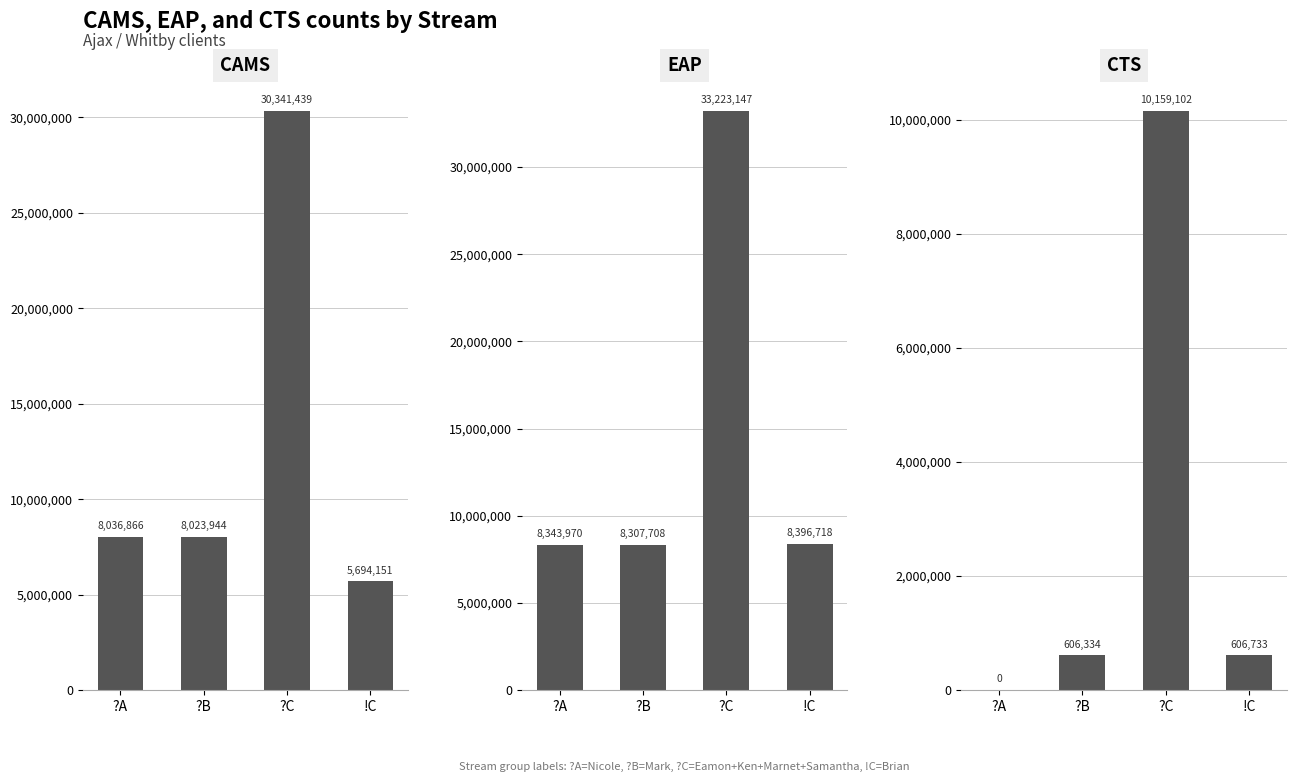

What is the difference between the CTS values at ?B and ?A?

606334